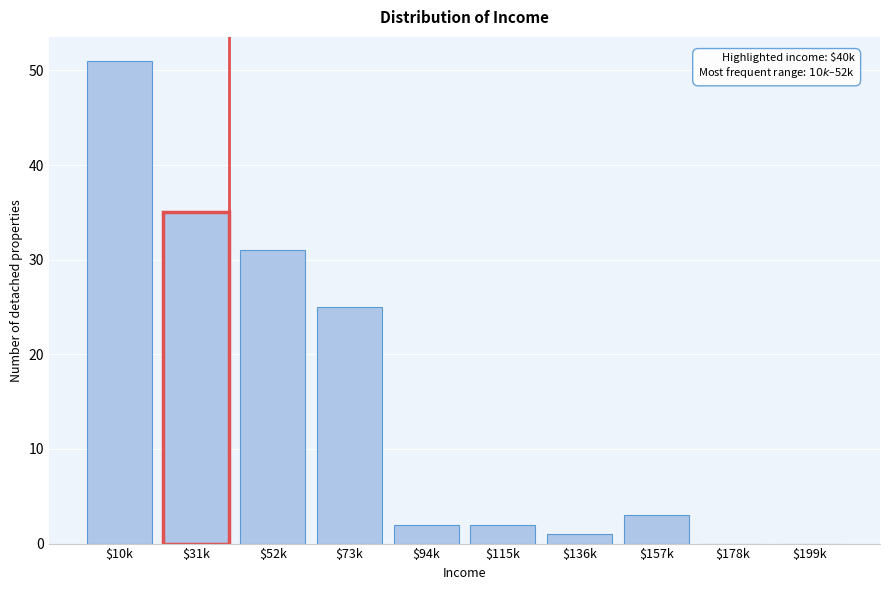

What is the sum of all values?

150